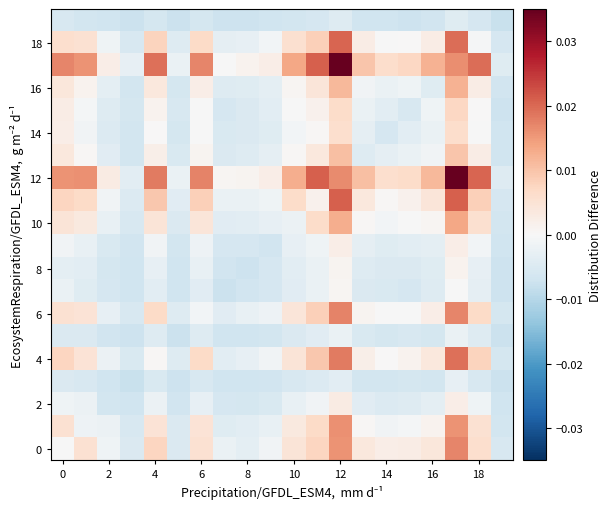

Which series has the widest spread of values?

12